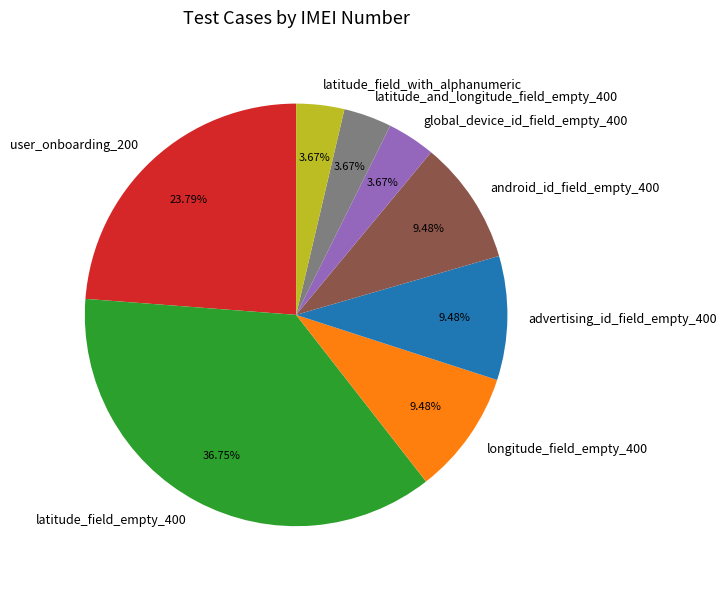

Is there any slice that represents more than half of the pie?

No